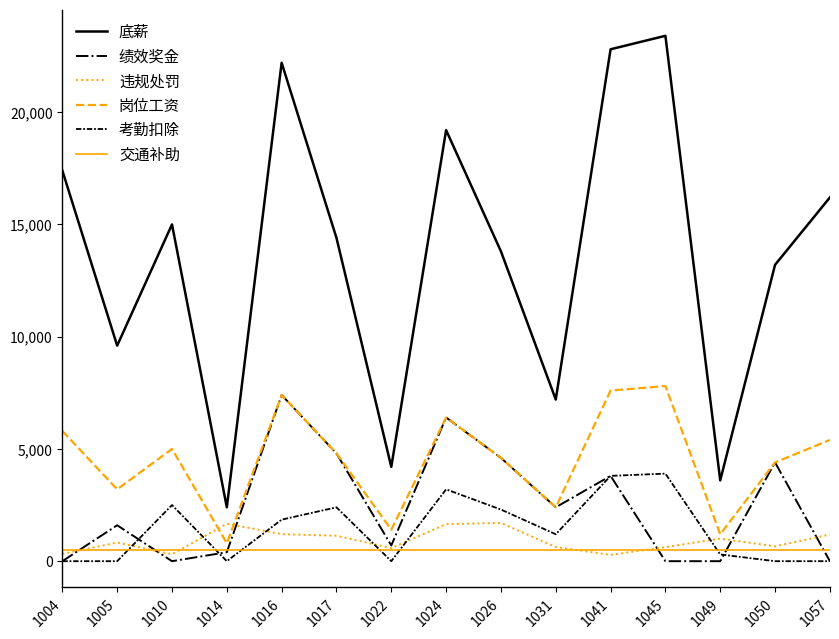

What are all the series names shown in the legend?

底薪, 绩效奖金, 违规处罚, 岗位工资, 考勤扣除, 交通补助